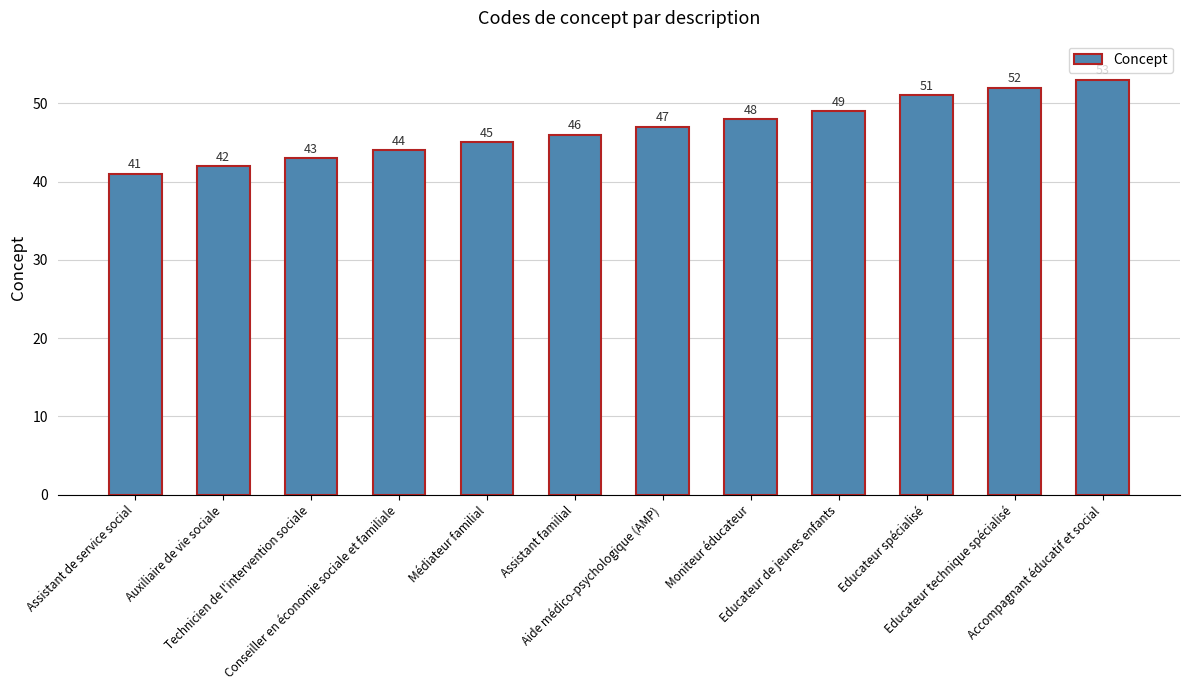

How many bars are there in total?

12